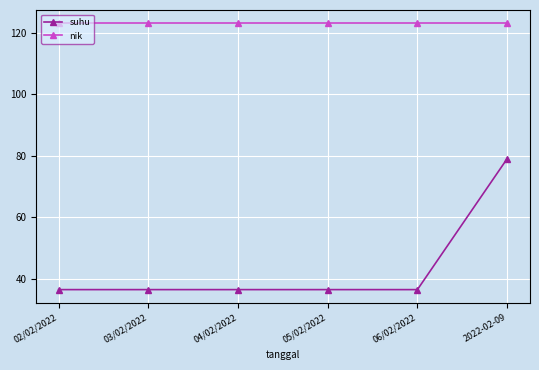

Reading right to left, what are all the values shown in this chart?

suhu: 79.0	36.5	36.5	36.5	36.5	36.5
nik: 123.0	123.0	123.0	123.0	123.0	123.0